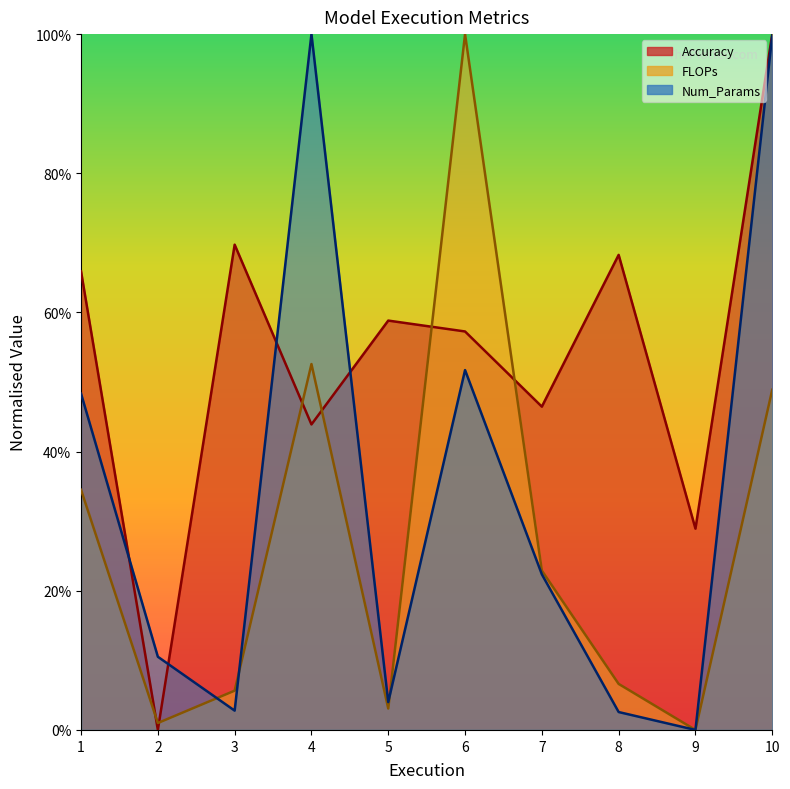

What is the maximum value shown in the chart?

1.0